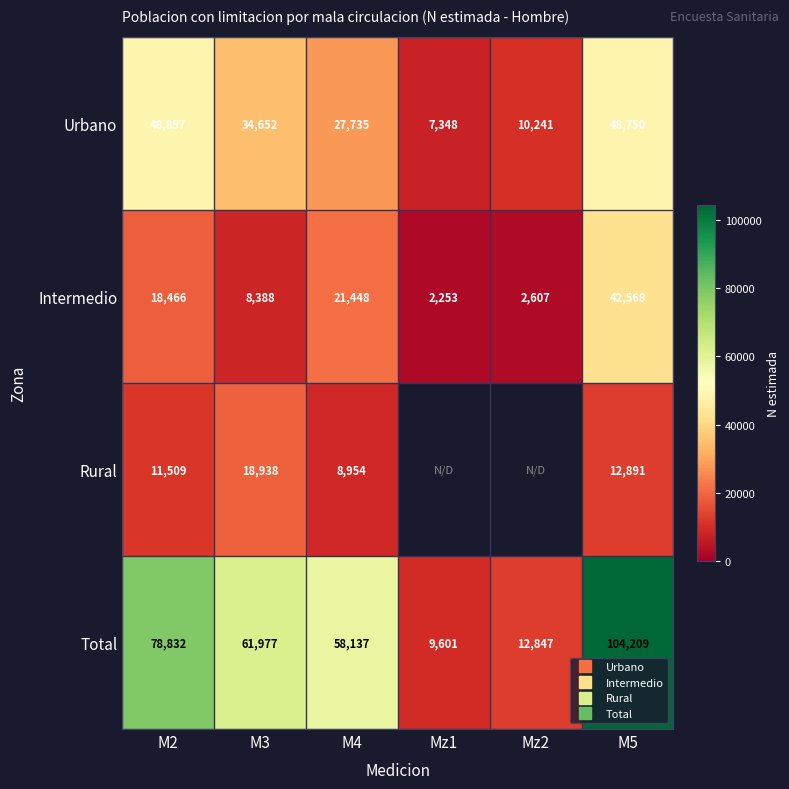

Is the value of Total at M2 greater than the value of Intermedio at Mz1?

Yes